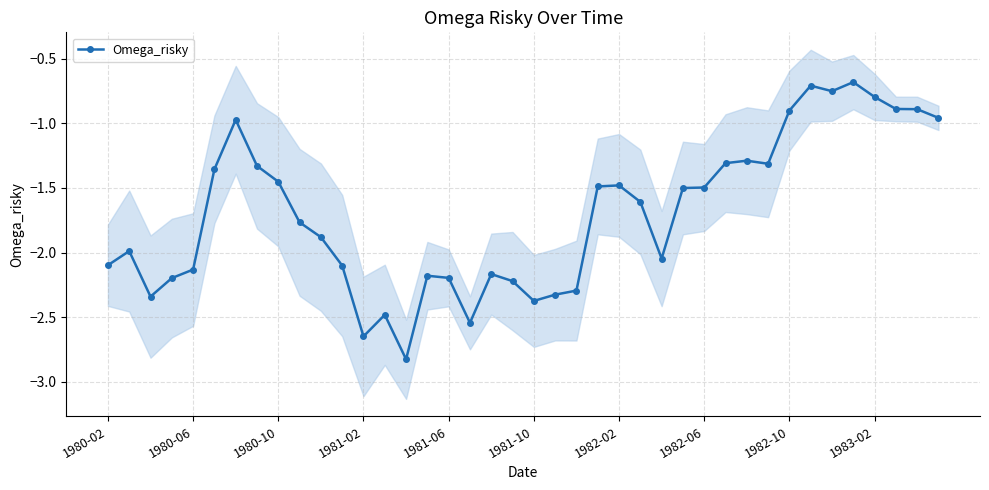

True or false: Omega_risky has more than 1 points higher than both neighbors.

True